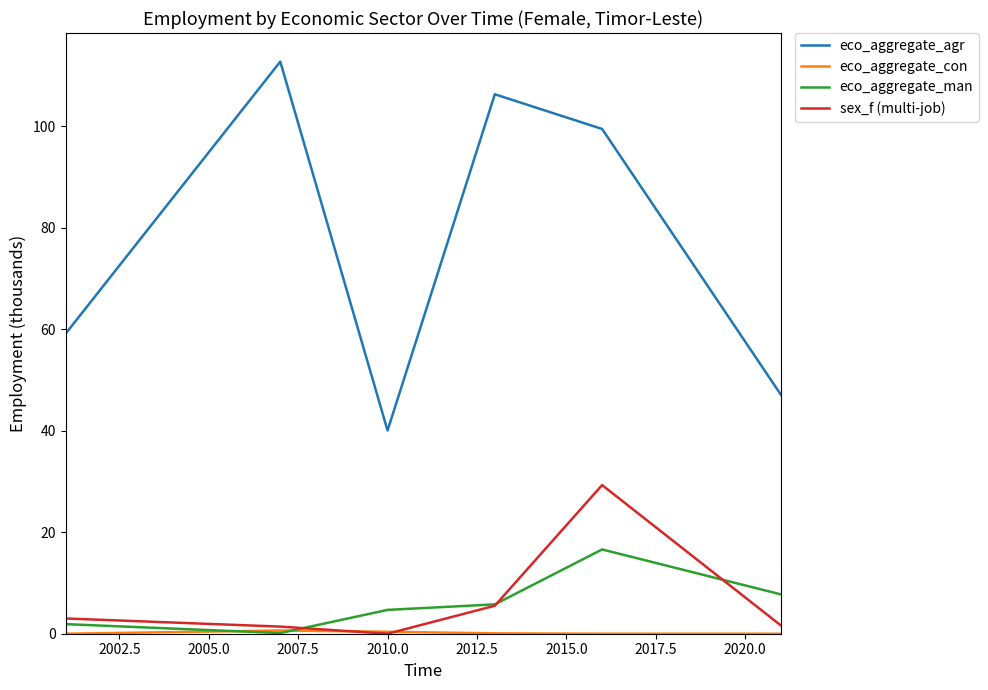

Which series has the widest spread of values?

eco_aggregate_agr